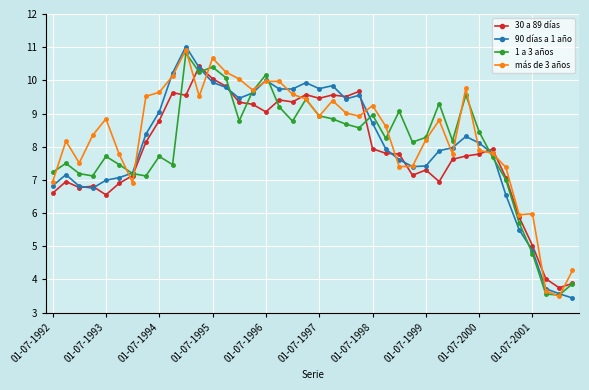

Which series has the largest range (max minus min)?

90 días a 1 año